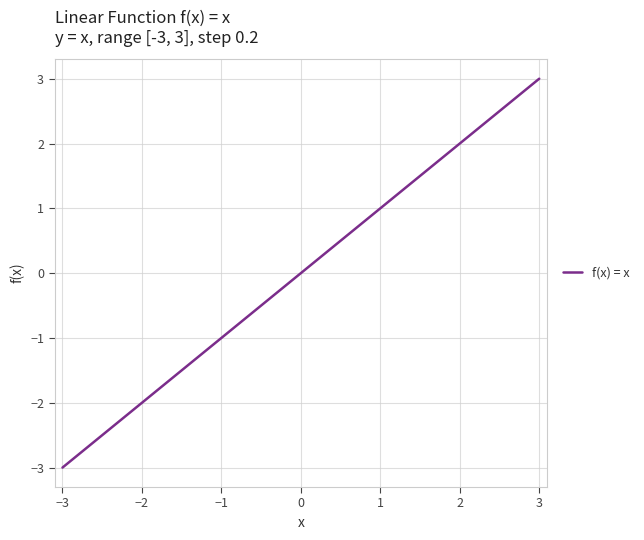

What is the smallest value displayed?

-3.0